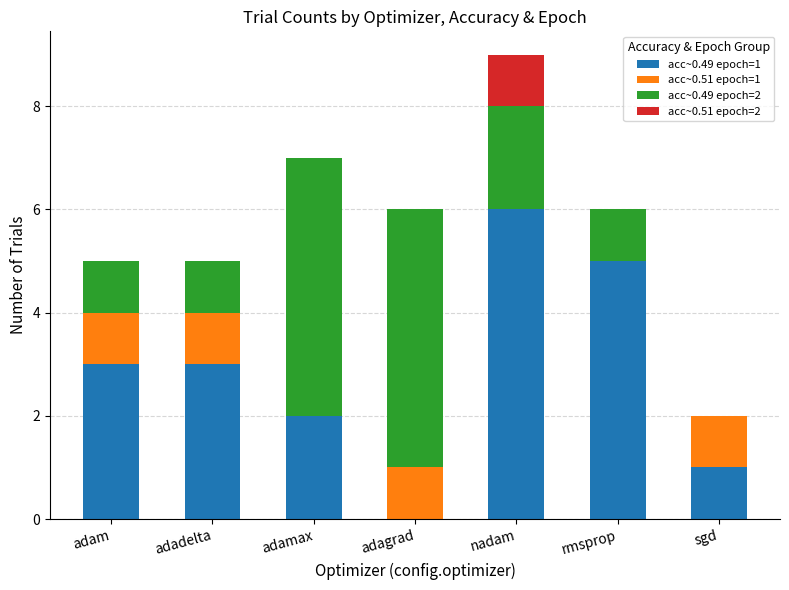

True or false: acc~0.49 epoch=1 has a value of 9 at rmsprop.

False